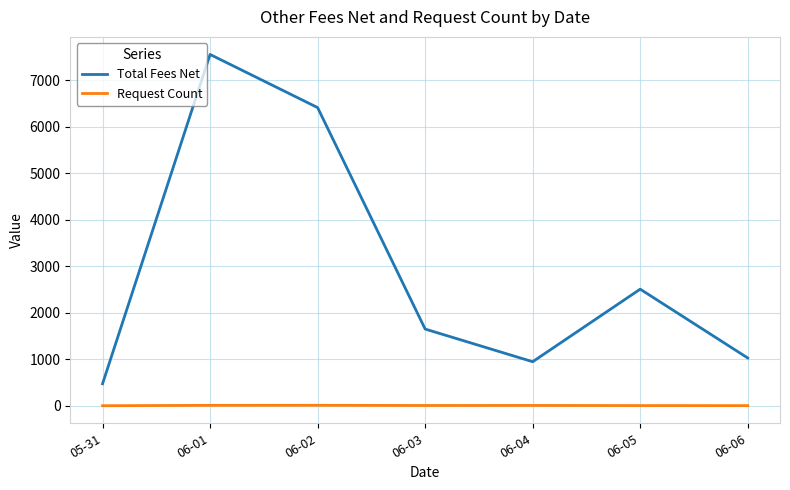

Which label corresponds to the largest value in the chart?

06-01